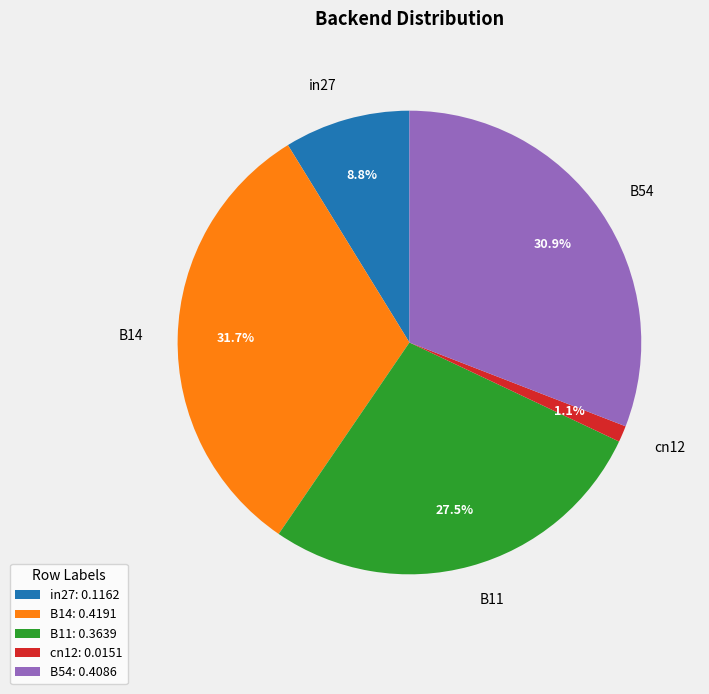

How many slices are in this pie chart?

5